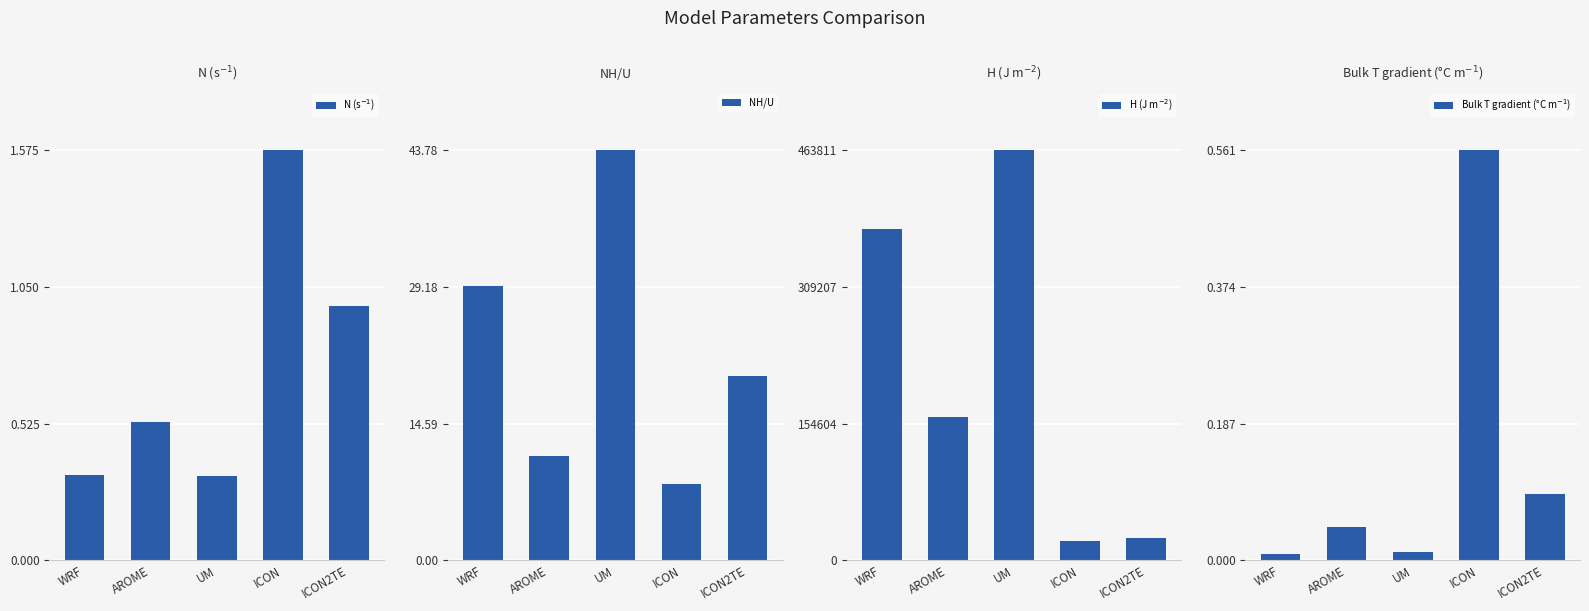

How many values in the NH/U series are below 19?

2